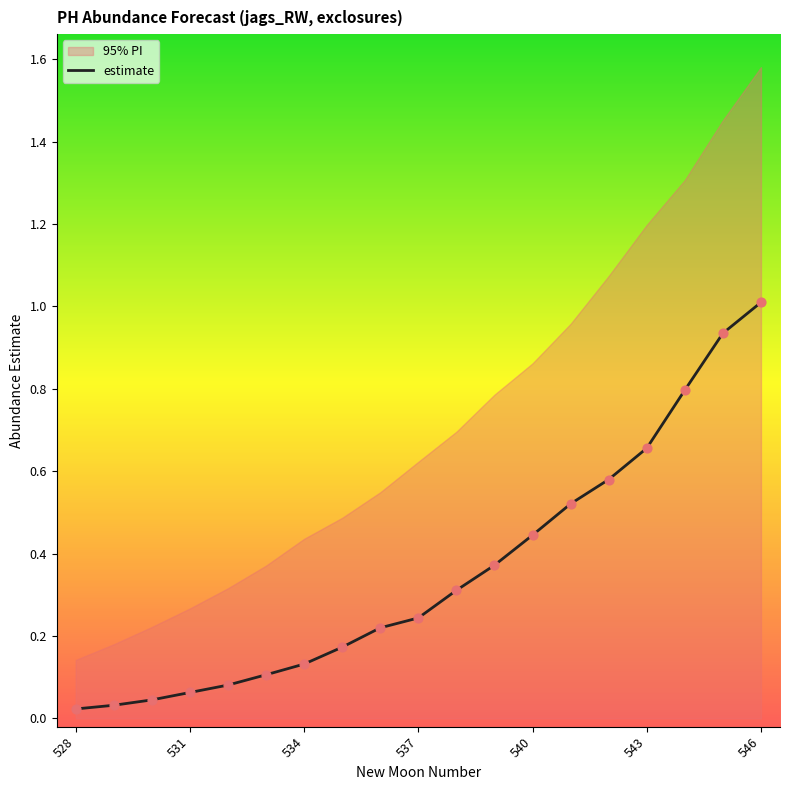

Is the value of upper_pi at 538 greater than the value of estimate at 536?

Yes